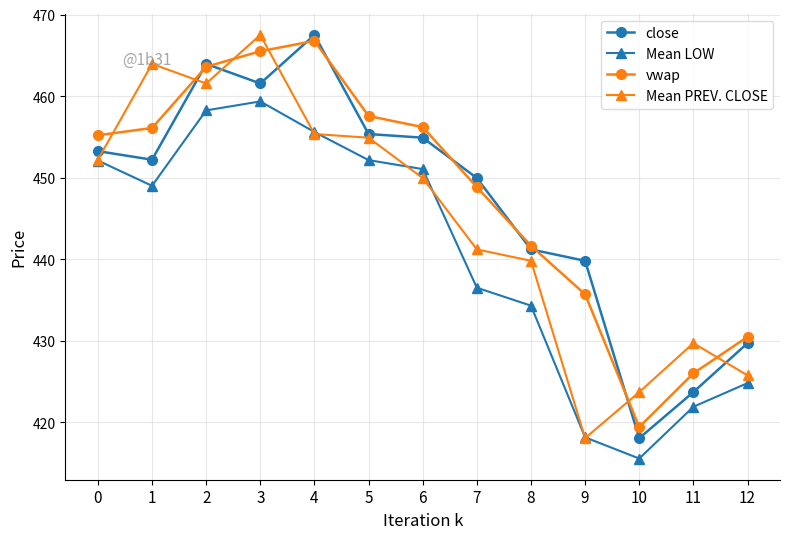

How many values in the Mean PREV. CLOSE series are below 449?

6